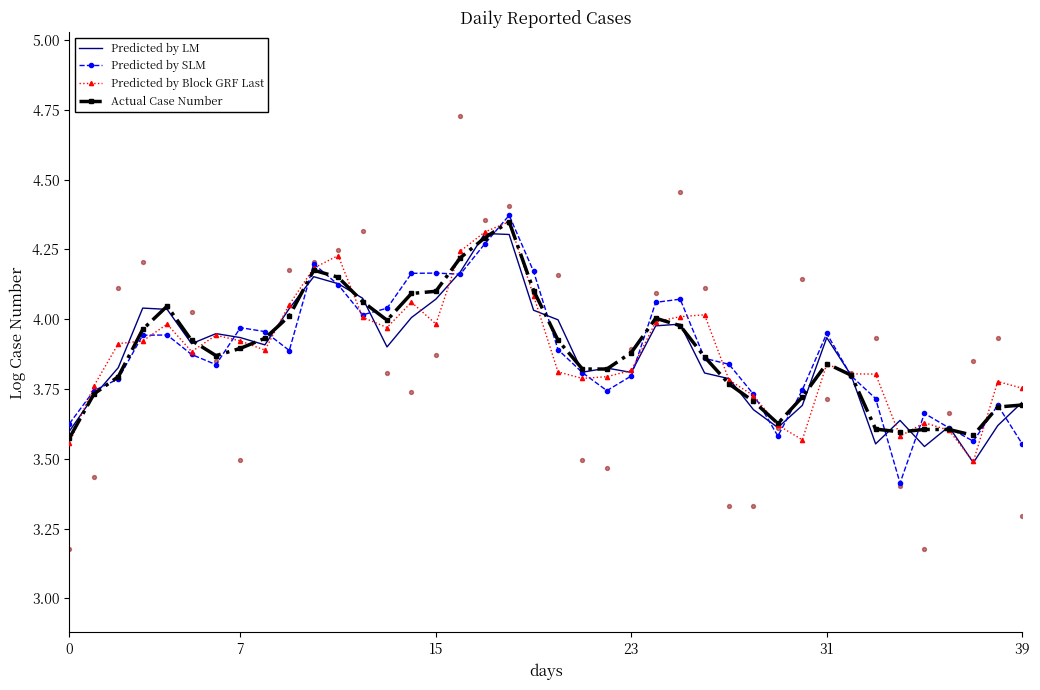

What is the total value across all series at 33?

14.7